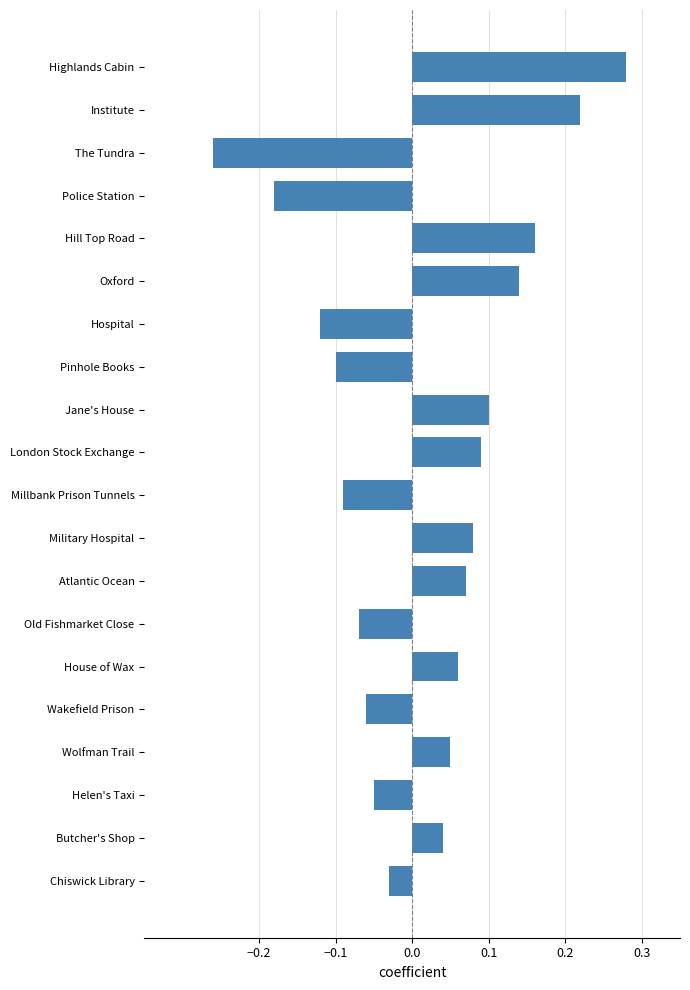

Between Oxford and Hospital, which is larger?

Oxford